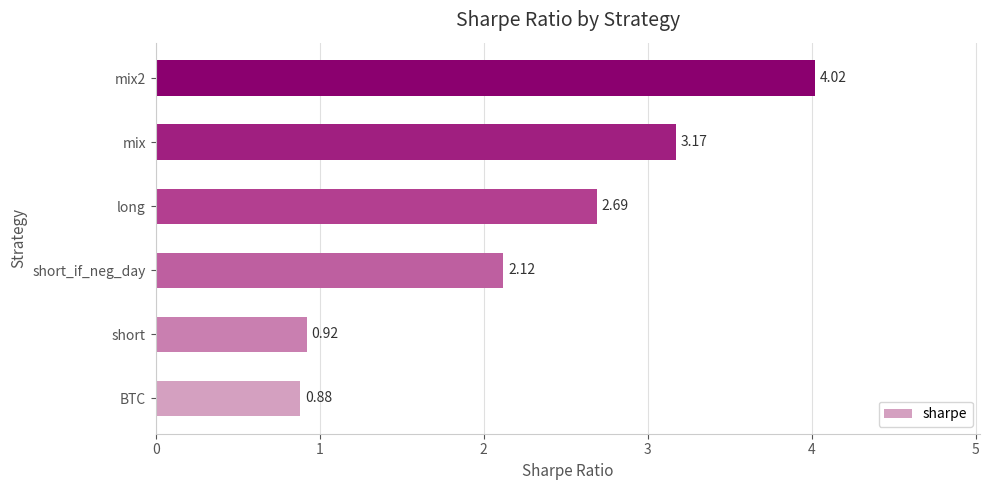

What is the difference between the maximum and minimum values?

3.1